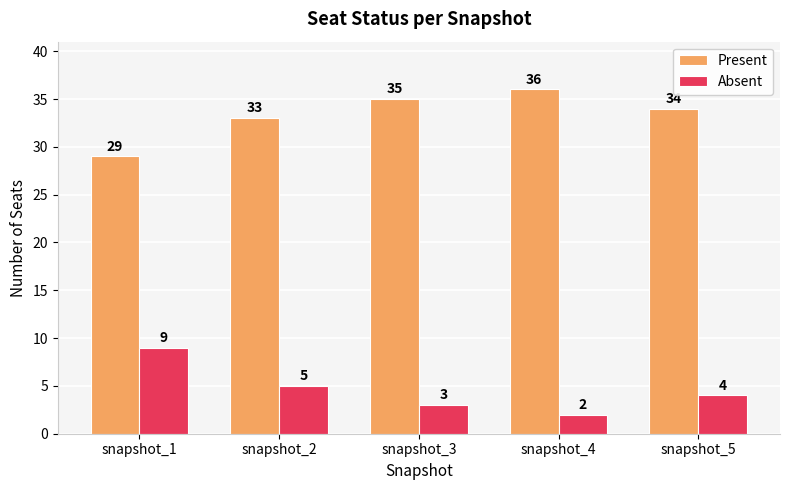

Rank the series by their average value, from lowest to highest.

Absent, Present